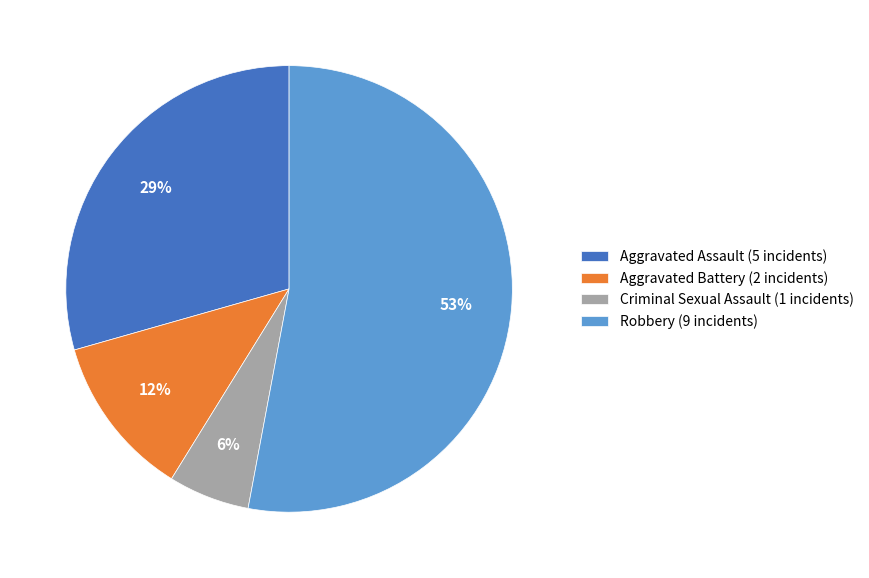

Which category accounts for the majority?

Robbery (9 incidents)